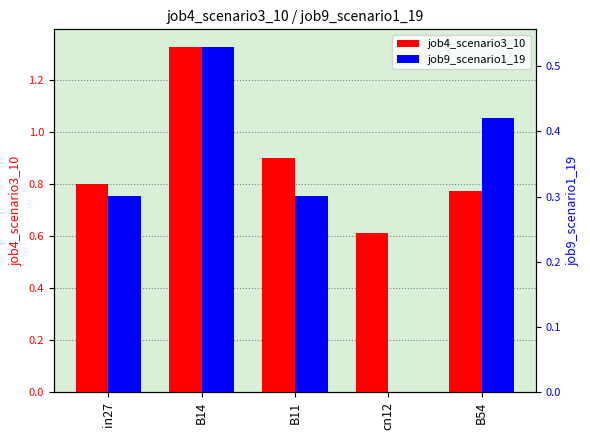

What is the approximate value of job9_scenario1_19 at B54?

0.4